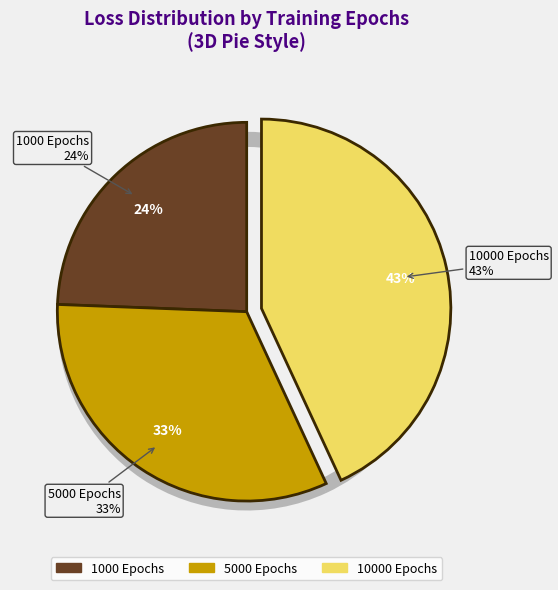

Which category has the biggest portion of the pie?

10000